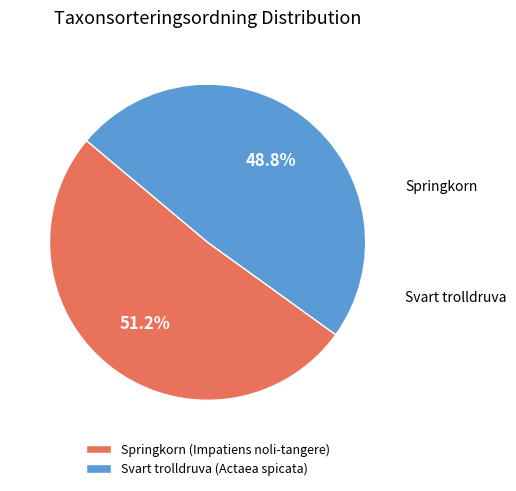

What percentage is NOT represented by Springkorn (Impatiens noli-tangere)?

48.8%